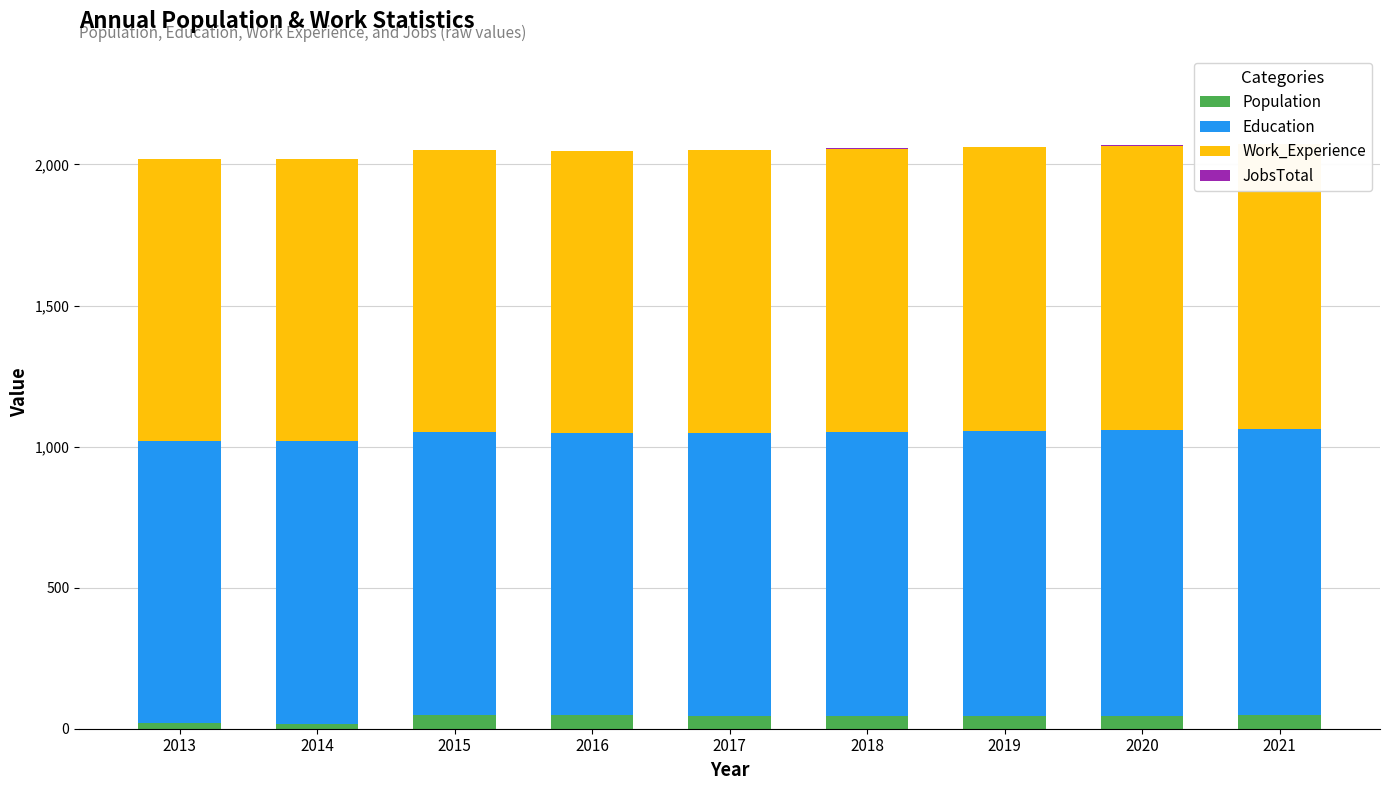

Which series has the widest spread of values?

Population